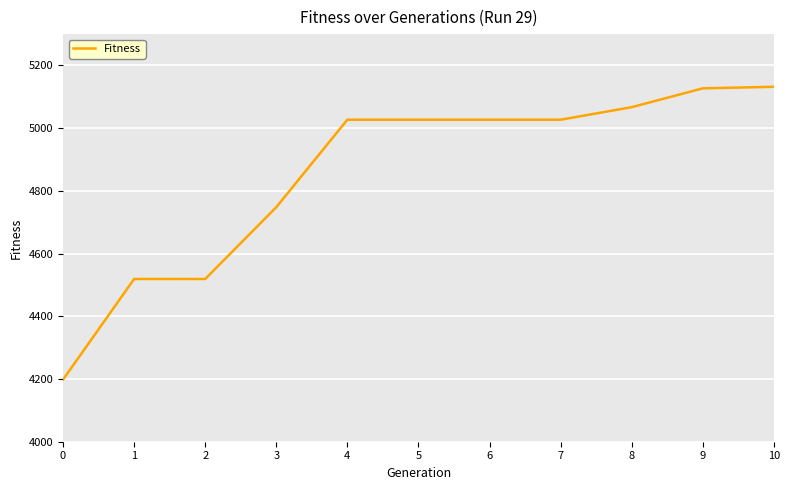

What is the ratio of the value at 6 to the value at 7?

1.0